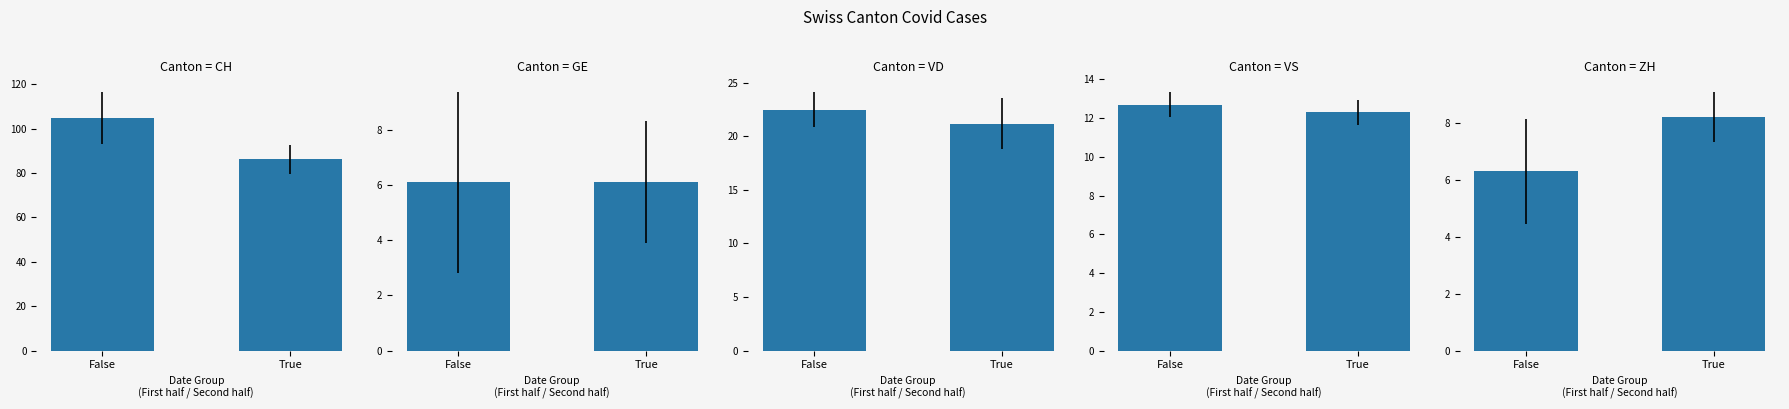

Which series has the largest range (max minus min)?

CH